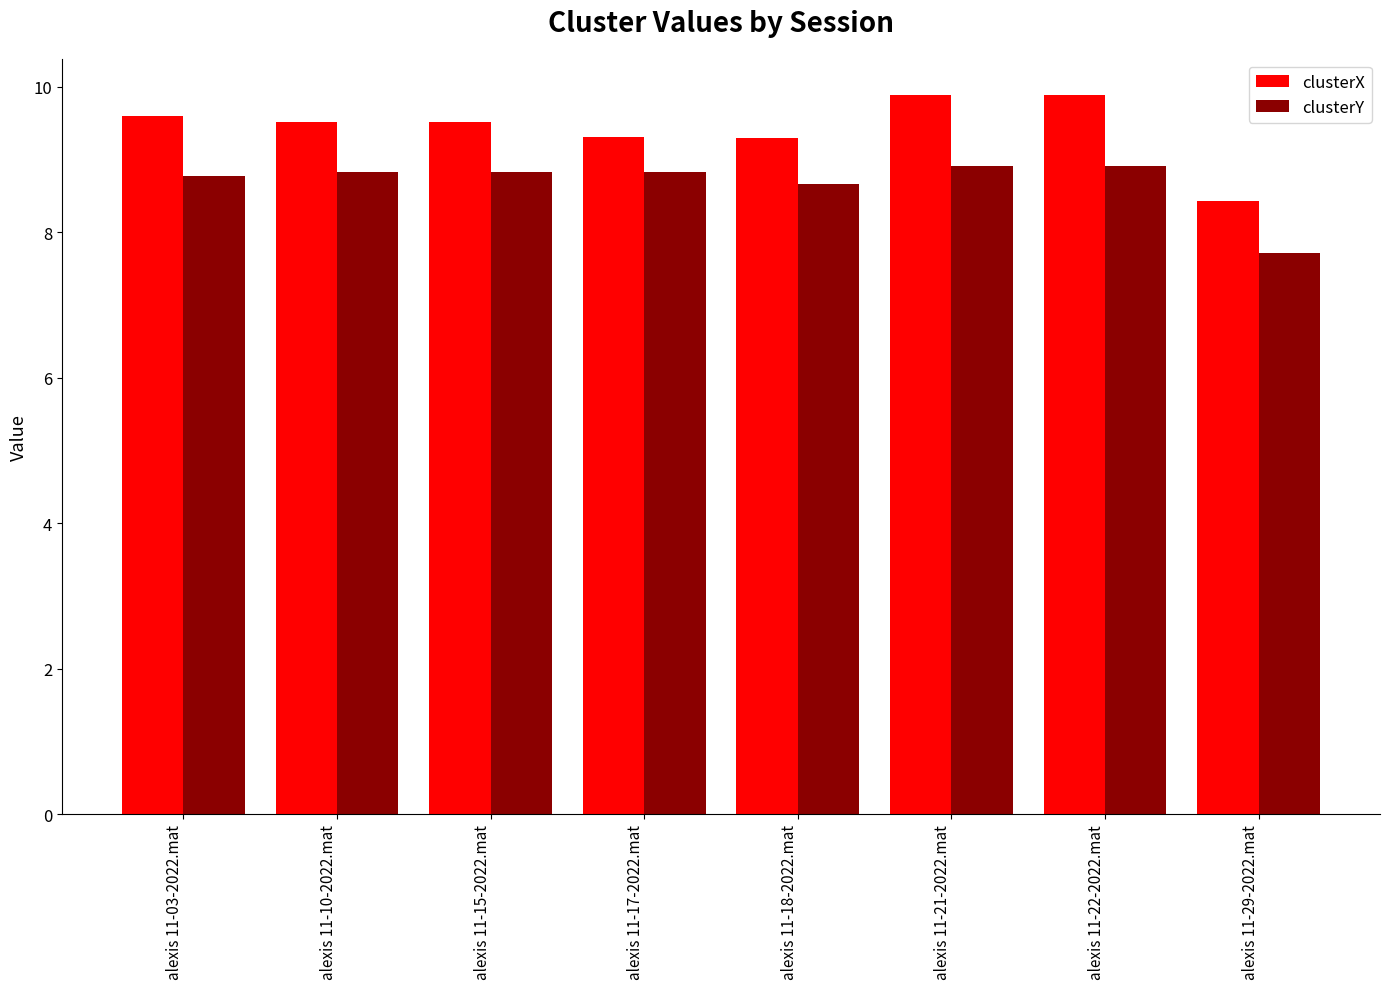

Reading right to left, extract all data points from this chart.

clusterX: alexis 11-29-2022.mat=8.4	alexis 11-22-2022.mat=9.9	alexis 11-21-2022.mat=9.9	alexis 11-18-2022.mat=9.3	alexis 11-17-2022.mat=9.3	alexis 11-15-2022.mat=9.5	alexis 11-10-2022.mat=9.5	alexis 11-03-2022.mat=9.6
clusterY: alexis 11-29-2022.mat=7.7	alexis 11-22-2022.mat=8.9	alexis 11-21-2022.mat=8.9	alexis 11-18-2022.mat=8.7	alexis 11-17-2022.mat=8.8	alexis 11-15-2022.mat=8.8	alexis 11-10-2022.mat=8.8	alexis 11-03-2022.mat=8.8